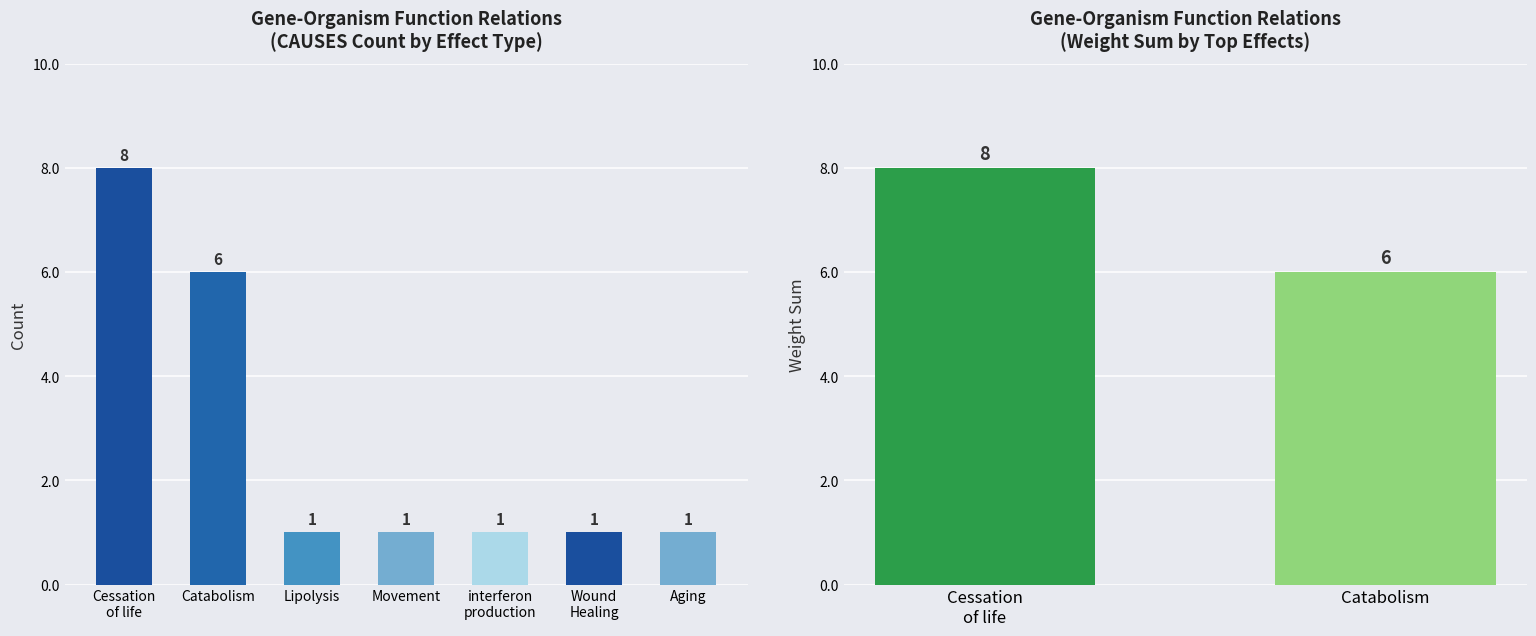

What position from the right is Cessation of life (ANKFY1)?

2